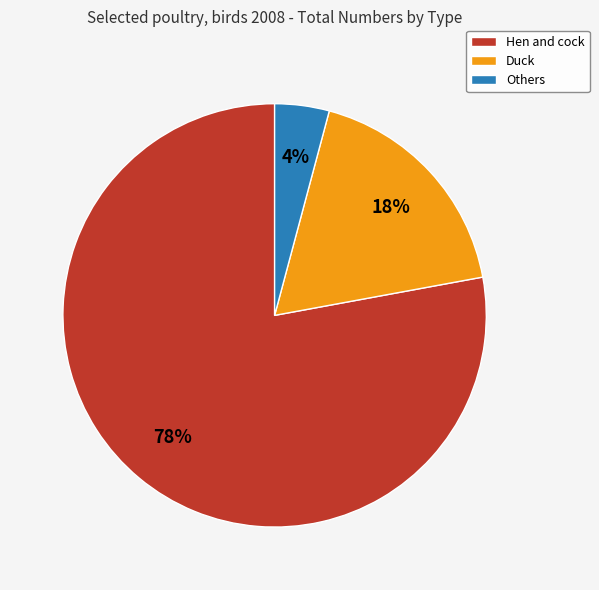

Combined, do Others and Duck account for over 50%?

No